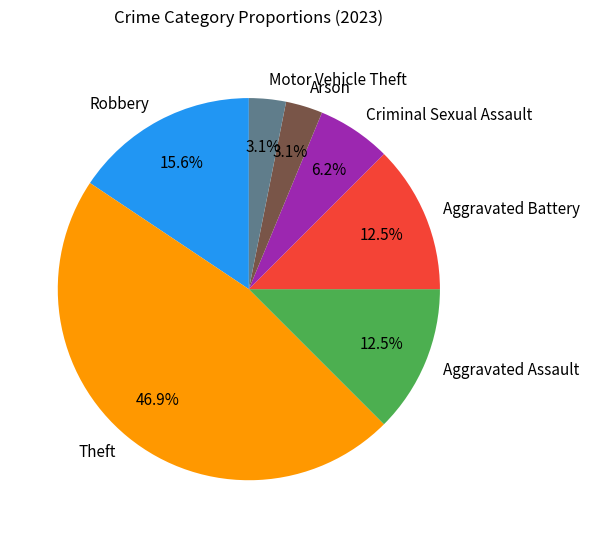

To the nearest percent, what is the average slice percentage?

14%